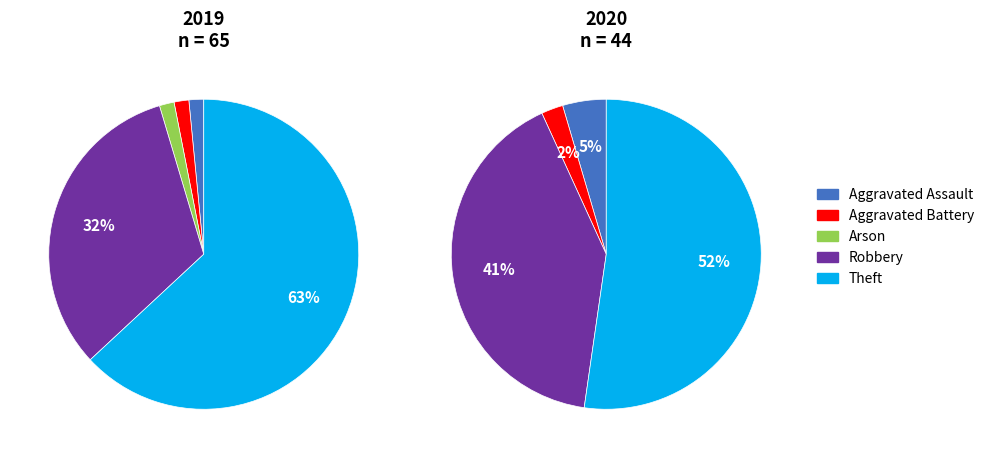

To the nearest percent, what percentage of the pie is 2?

2%